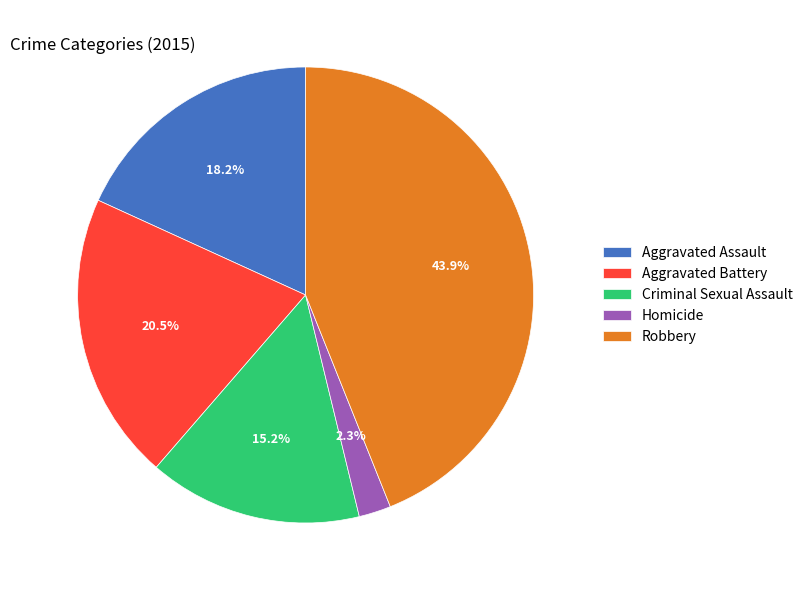

To the nearest percent, what is the combined percentage of Robbery and Homicide?

46%